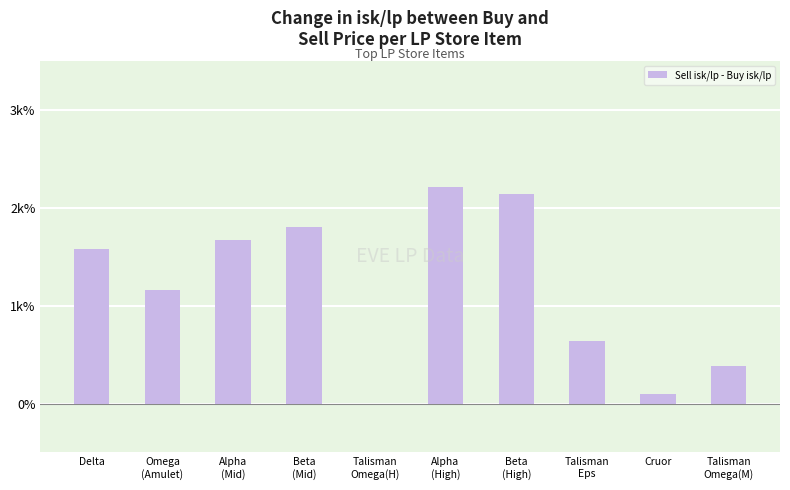

The value at Alpha
(High) is 3040.3. True or false?

False